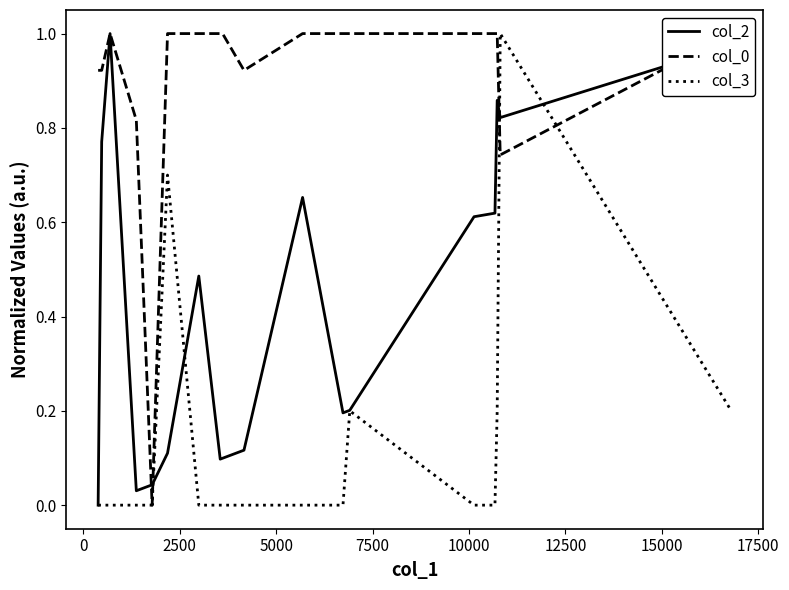

What is the sum of all col_0 values?

16.3